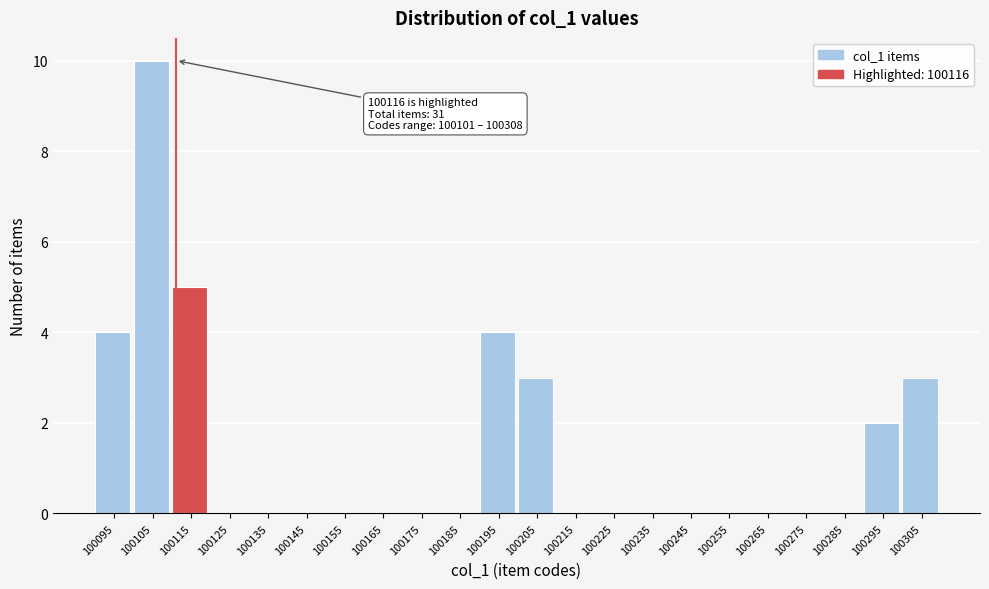

Reading left to right, transcribe all the data shown in this chart.

100095=4	100105=10	100115=5	100125=0	100135=0	100145=0	100155=0	100165=0	100175=0	100185=0	100195=4	100205=3	100215=0	100225=0	100235=0	100245=0	100255=0	100265=0	100275=0	100285=0	100295=2	100305=3